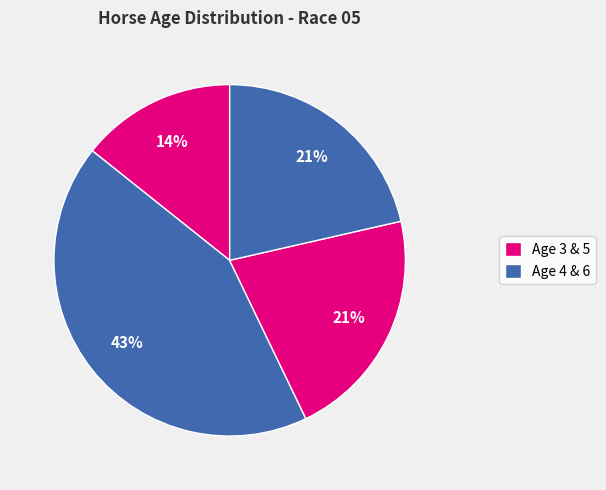

Count the number of slices in the pie.

4